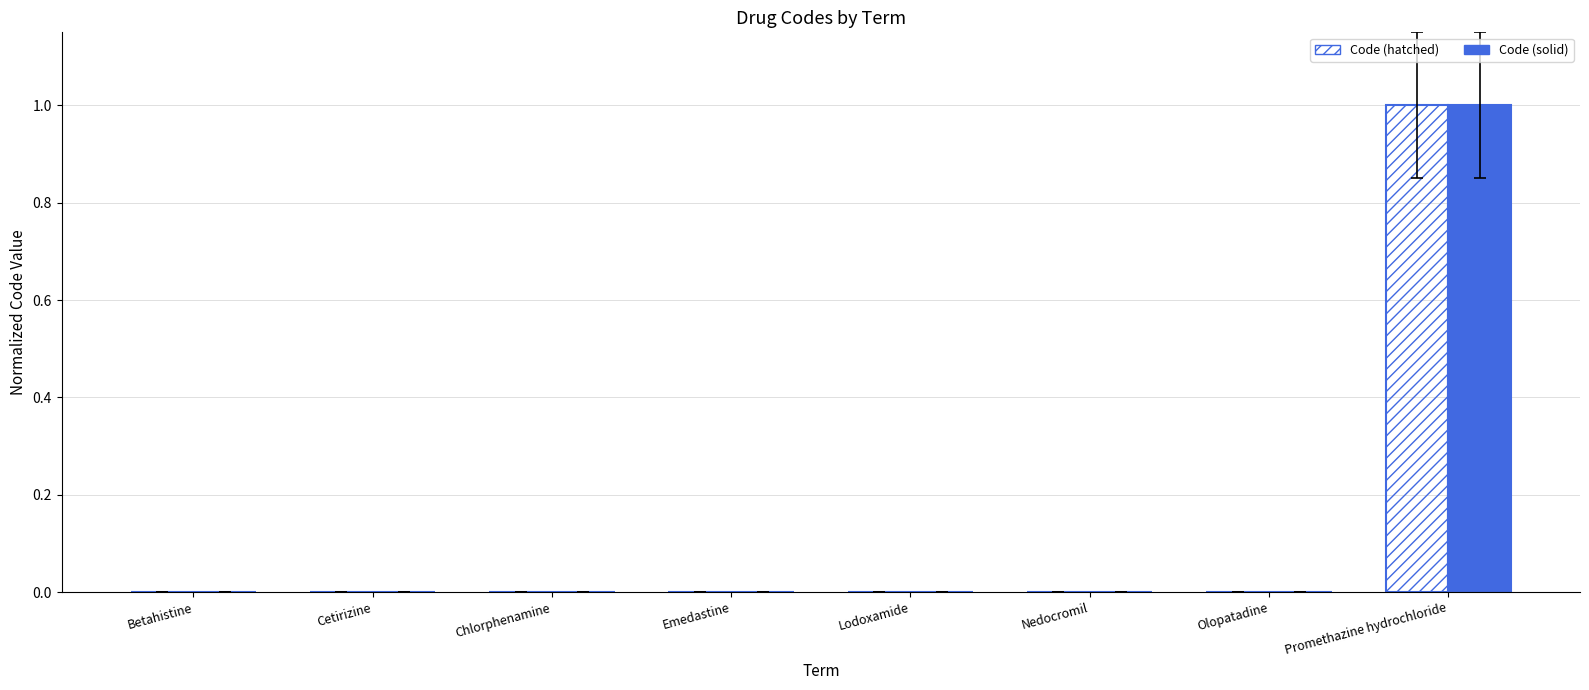

What is the sum of all Code (solid) values?

1.0